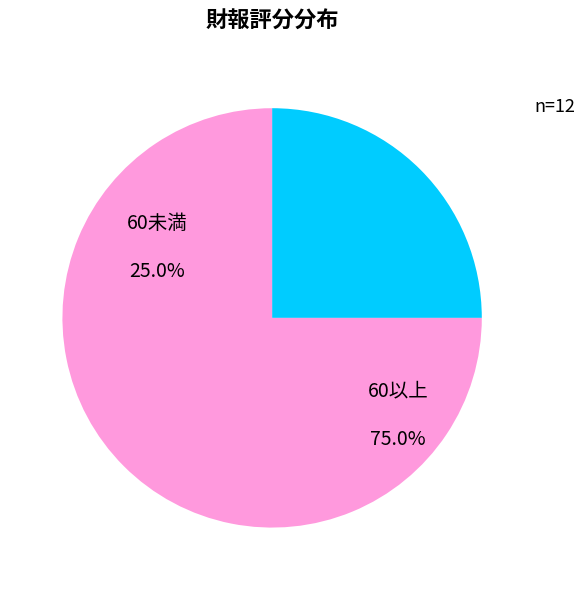

Combined, do 32 and 66 account for over 50%?

No